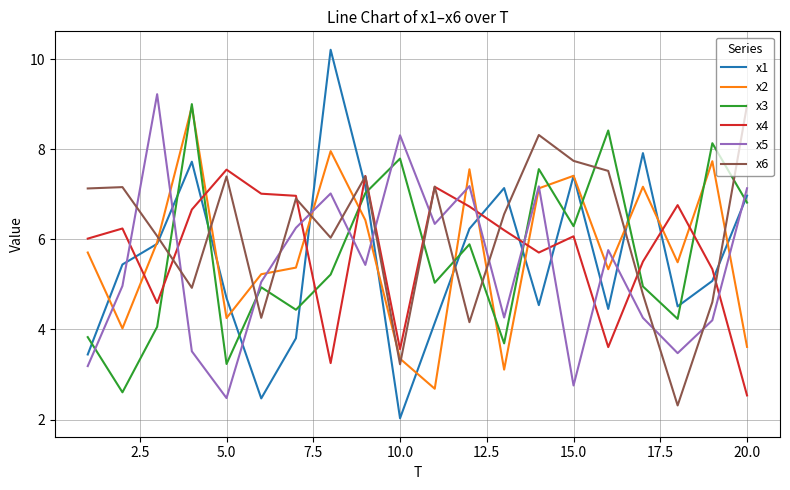

What is the minimum value shown in the chart?

2.0